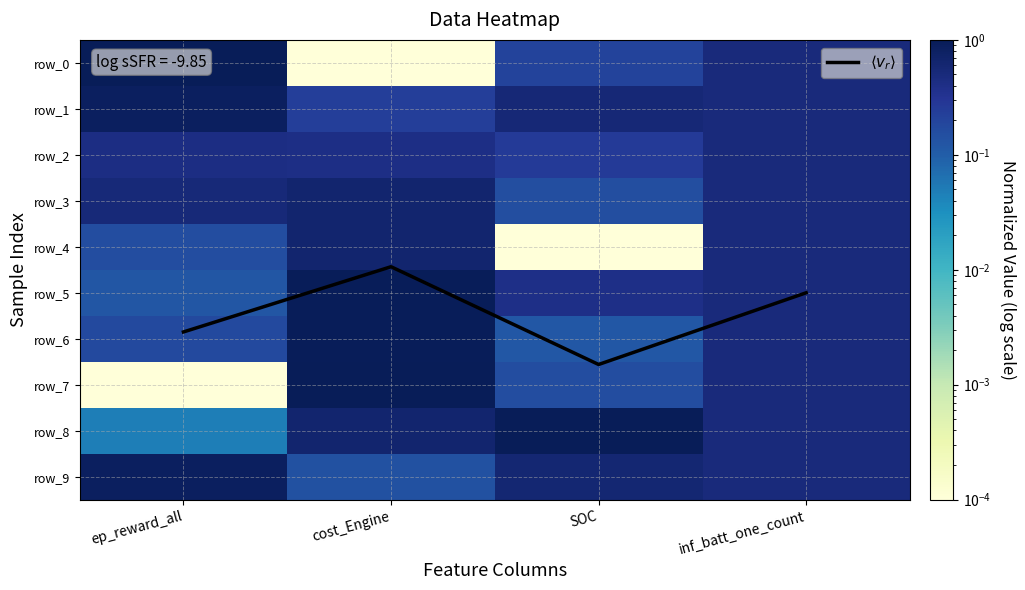

Is it true that row_6 equals 0.1 at SOC?

True